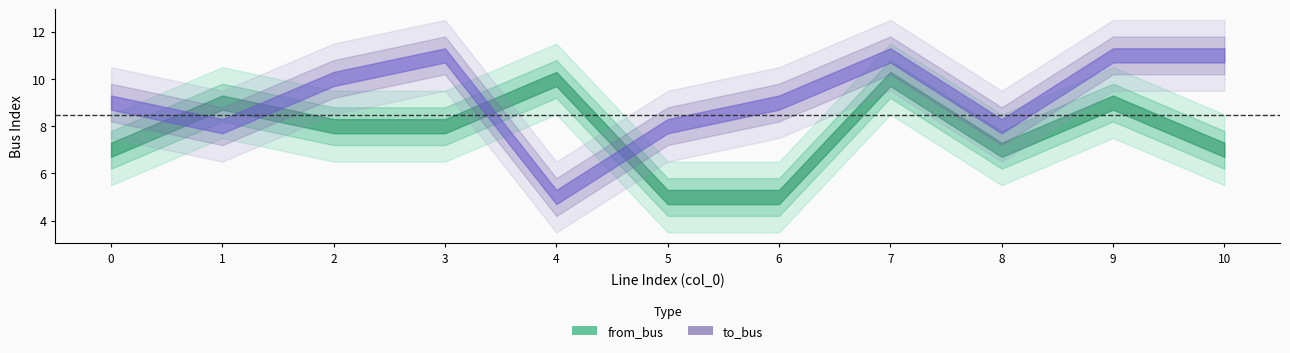

How many times do from_bus and to_bus cross each other?

4